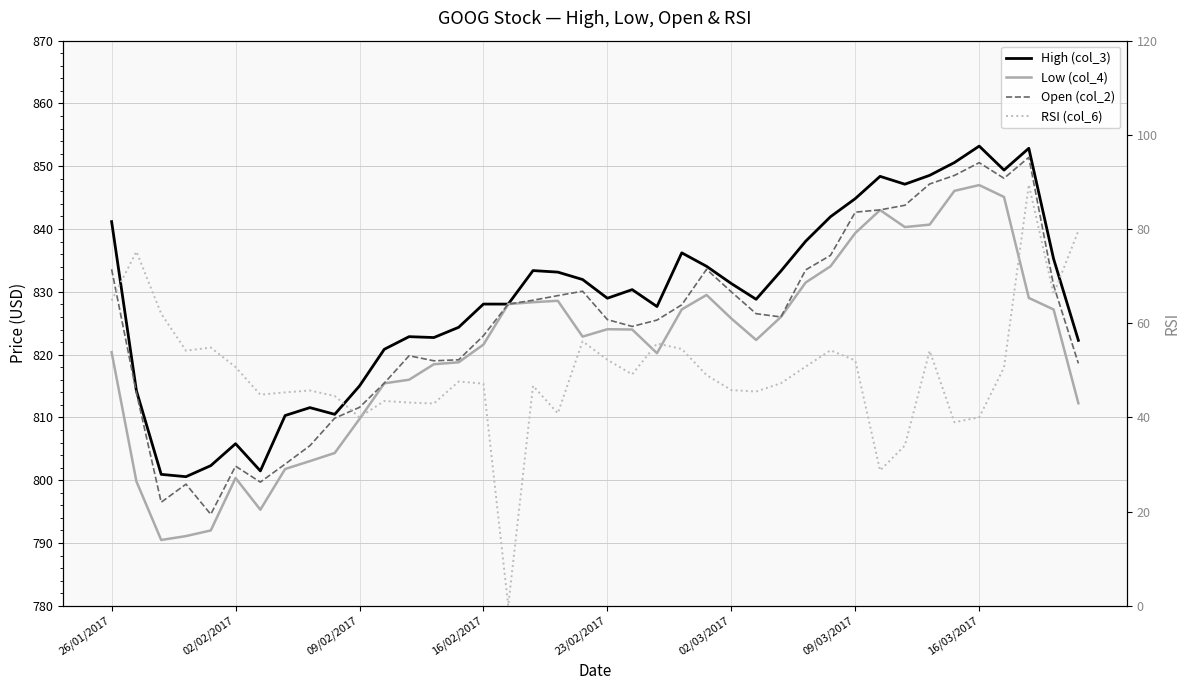

Which series has the largest total across all categories?

High (col_3)